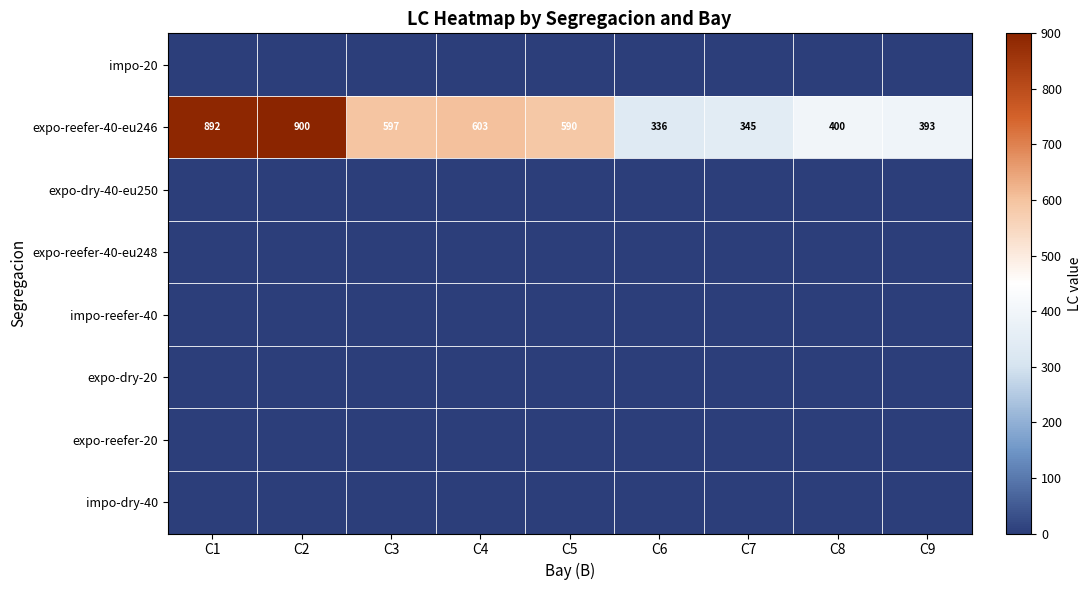

What is the greatest value displayed?

900